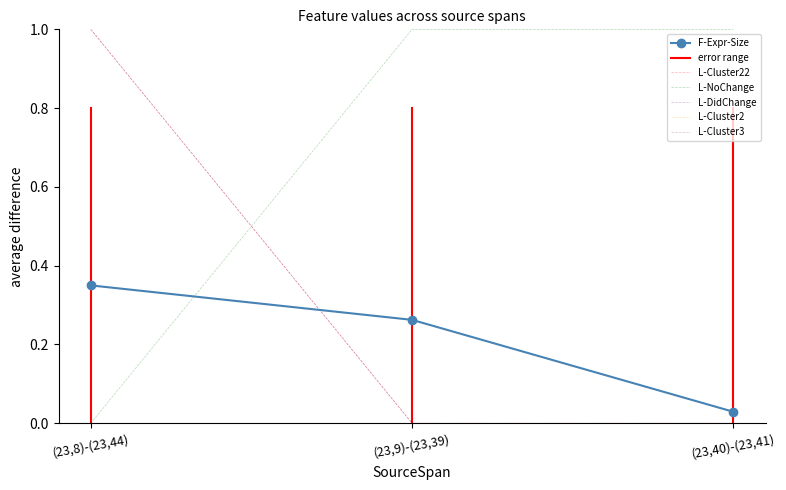

The value of L-DidChange at (23,40)-(23,41) is 0.0. True or false?

True